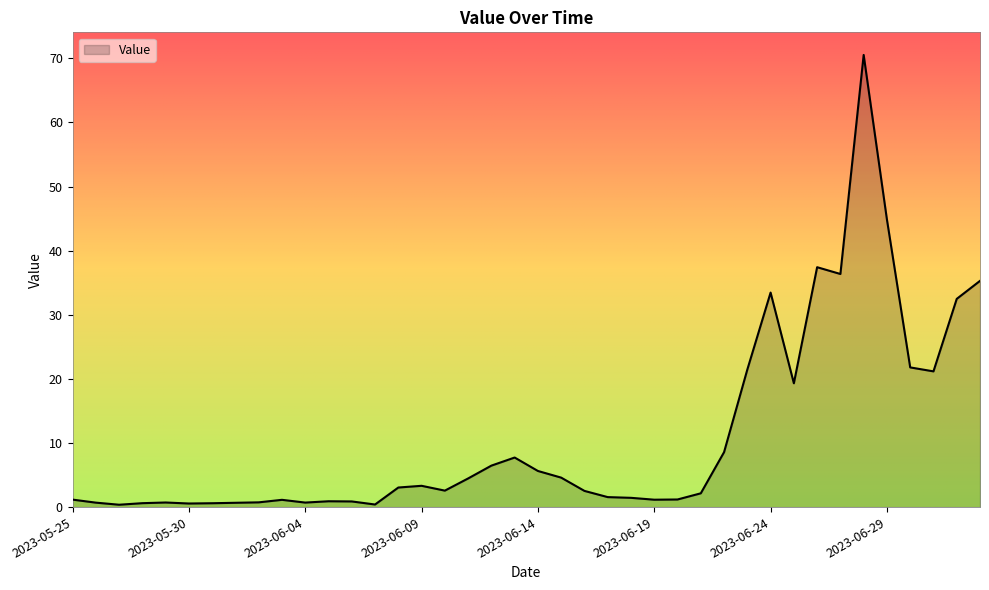

What is the maximum value shown in the chart?

70.5